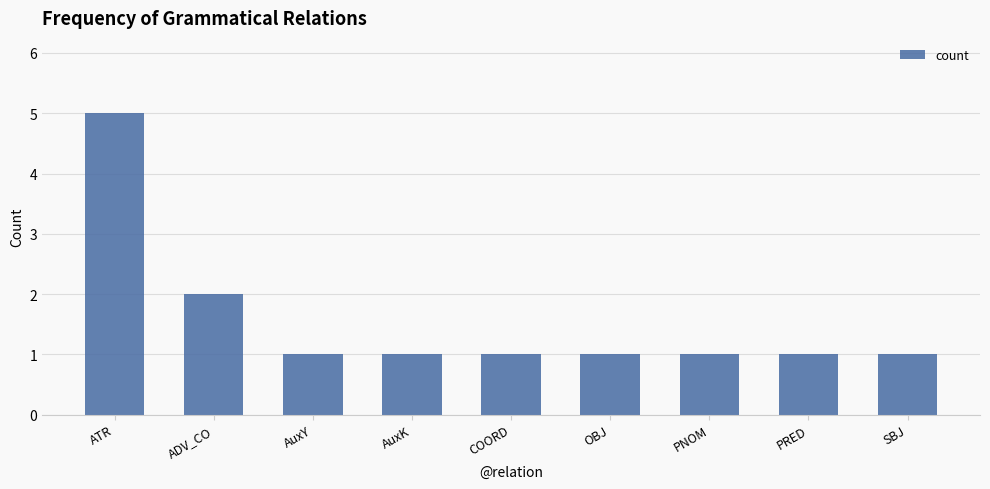

Reading left to right, what are all the values shown in this chart?

ATR=5	ADV_CO=2	AuxY=1	AuxK=1	COORD=1	OBJ=1	PNOM=1	PRED=1	SBJ=1